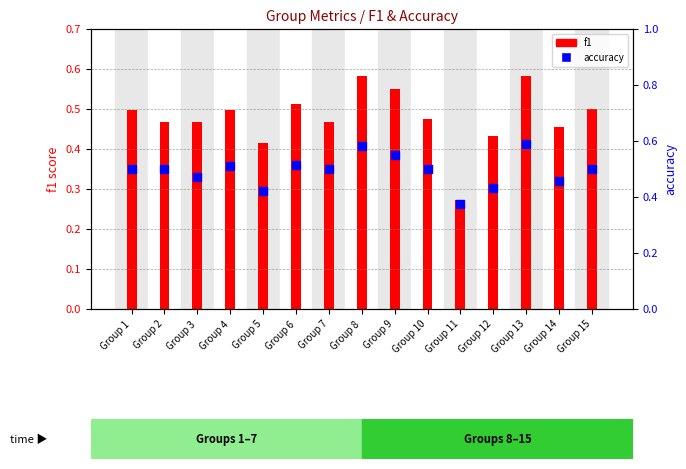

Is the value of accuracy at Group 14 greater than the value of f1 at Group 3?

No